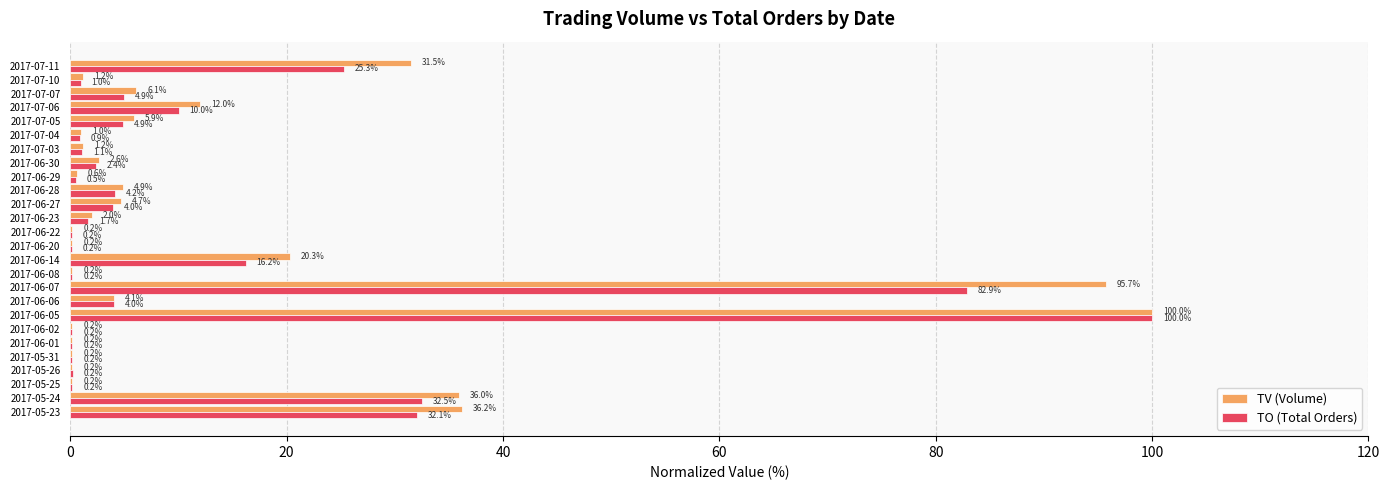

What is the sum of all TV (Volume) values?

367.7